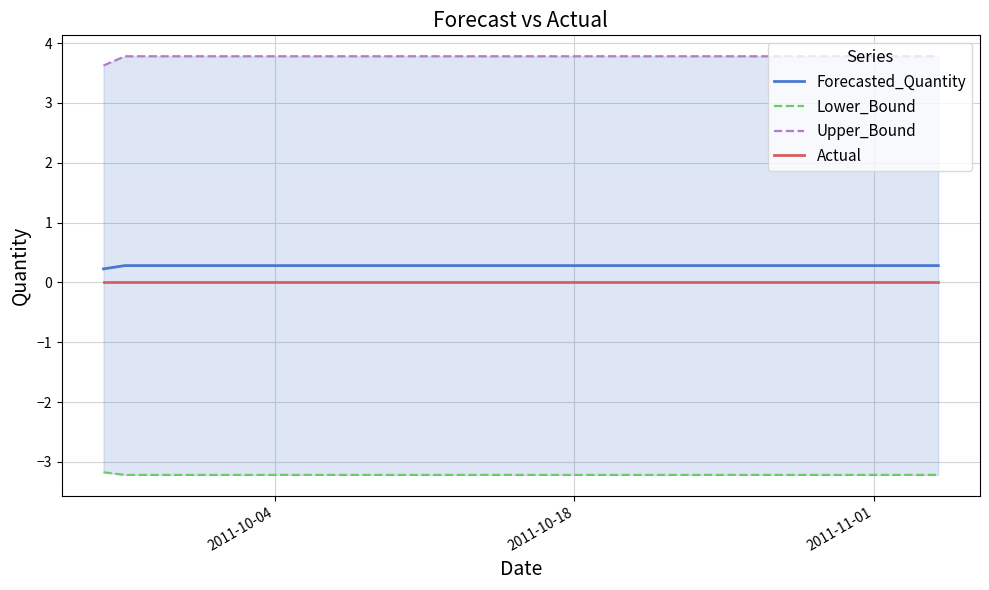

What is the maximum value for Forecasted_Quantity?

0.3